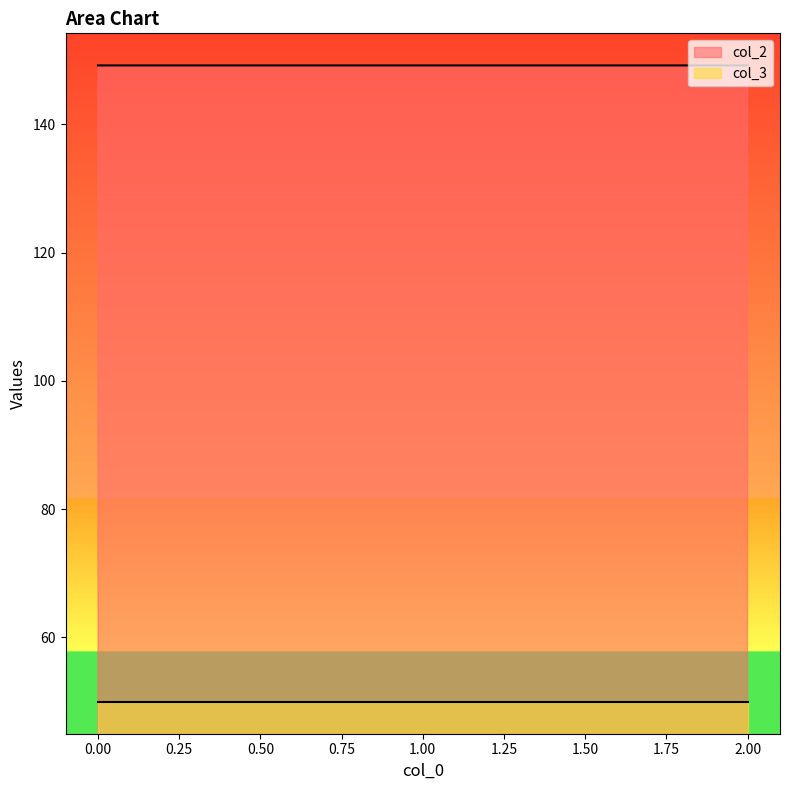

How many distinct data groups are displayed?

2